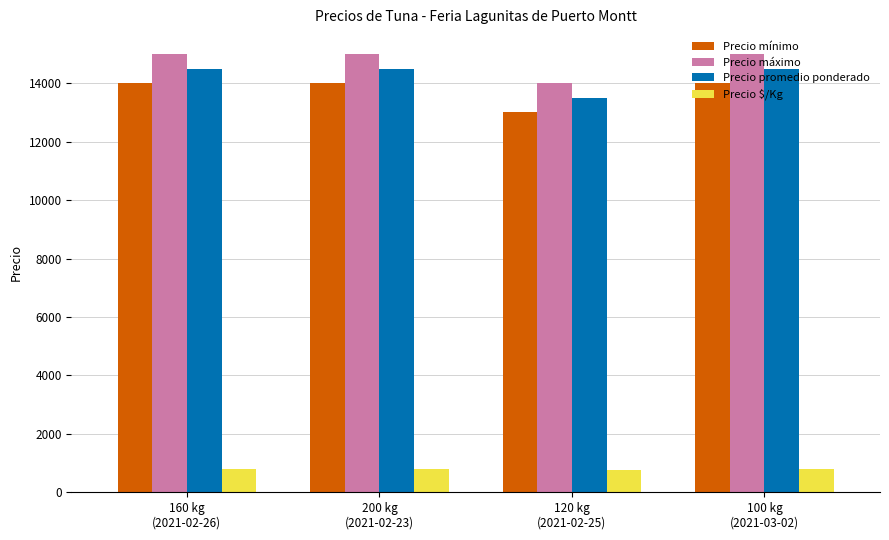

What is the sum of all Precio promedio ponderado values?

57000